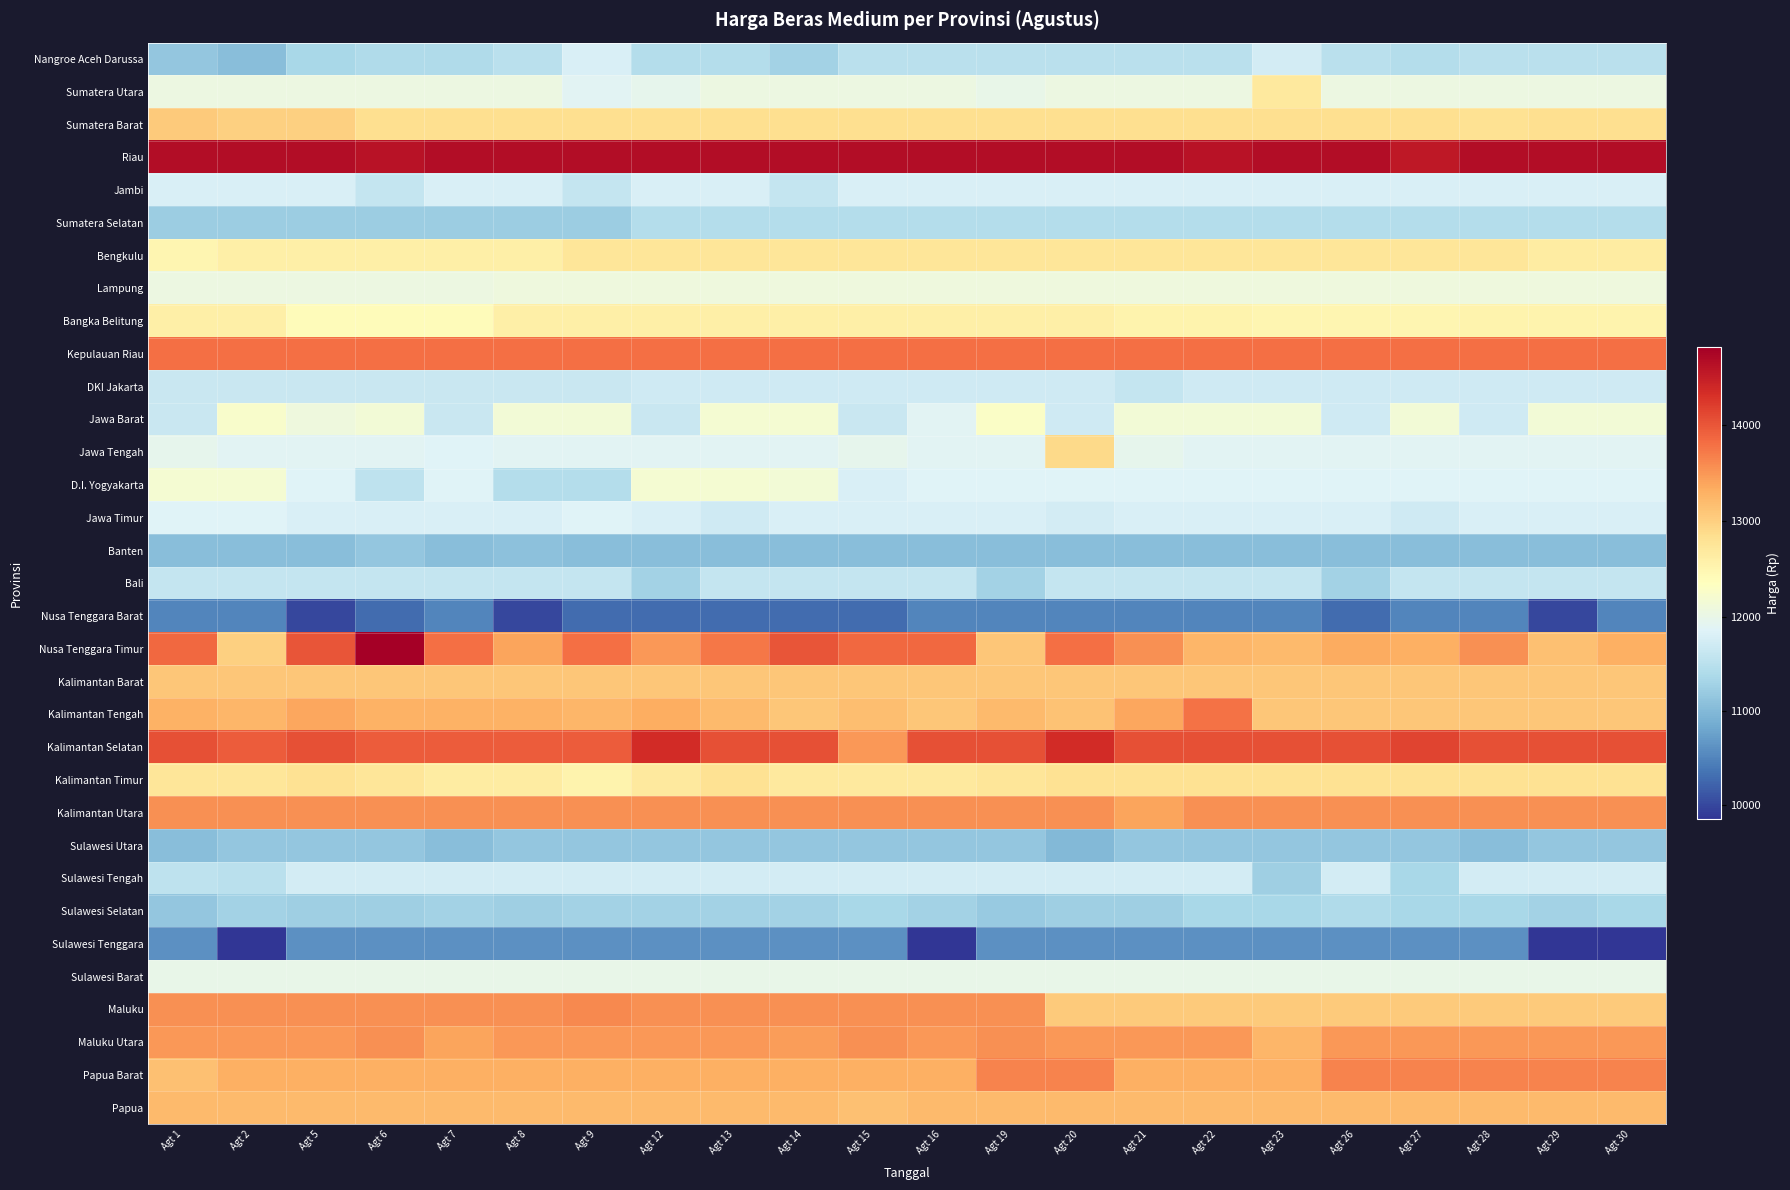

At how many categories does at least one series exceed 9870?

22